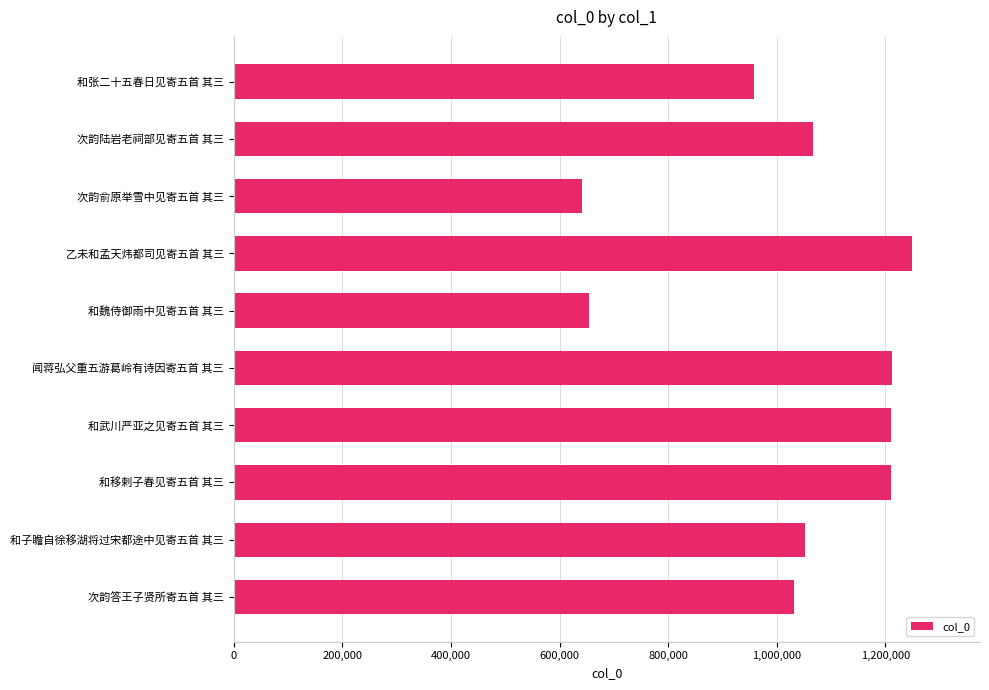

How many values are below 1066812?

5